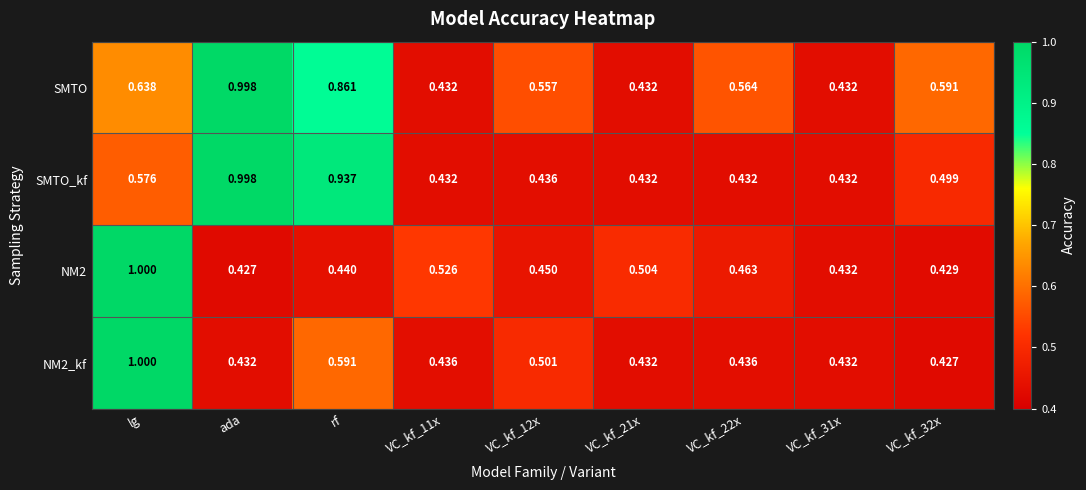

Which category has the highest value in the SMTO series?

ada